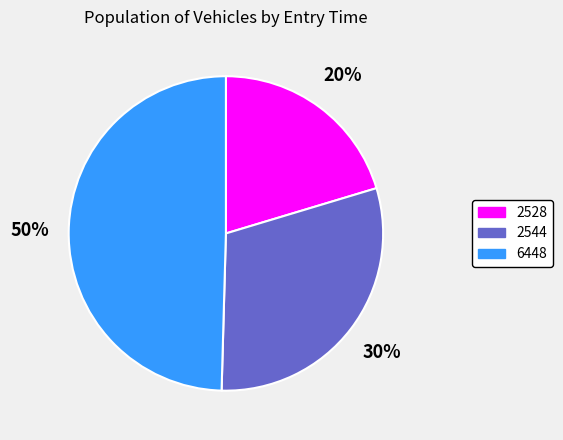

How many slices are in this pie chart?

3